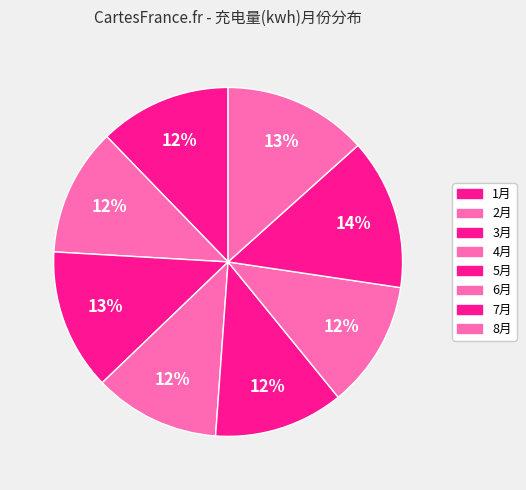

How many segments does this pie chart have?

8